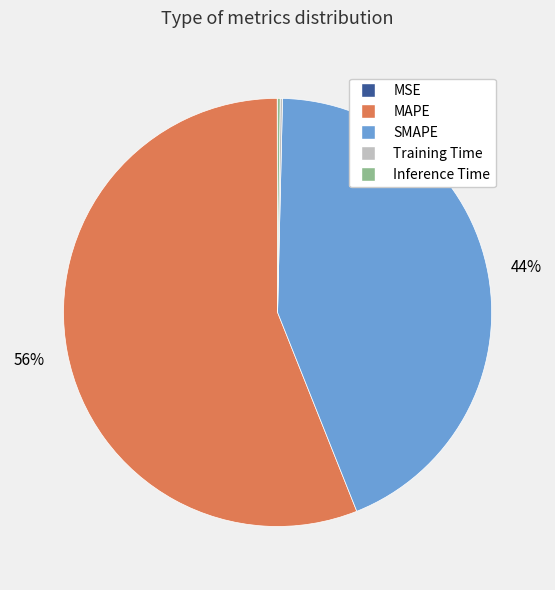

Is it true that MAPE is 63% of the pie?

False